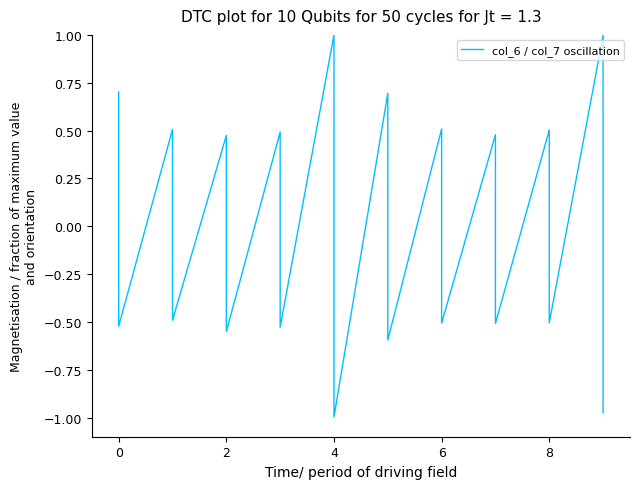

How many data points are less than 0?

10